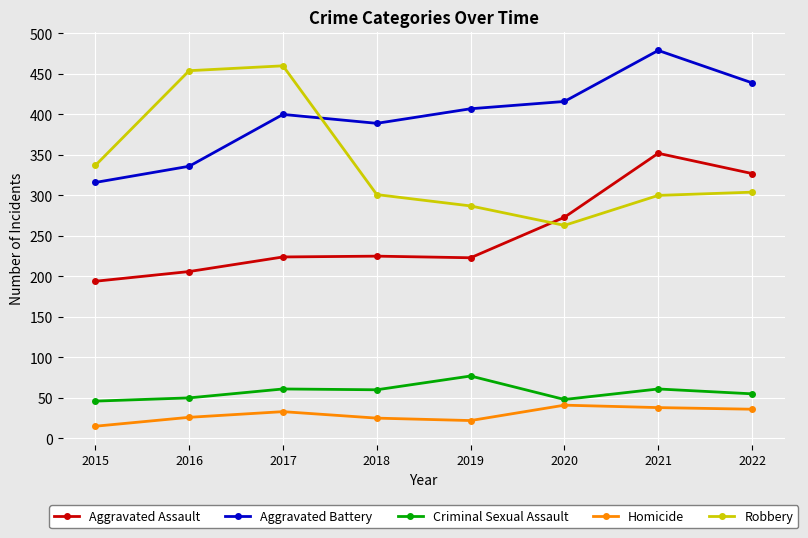

Where does the Criminal Sexual Assault series first go above 60?

2017